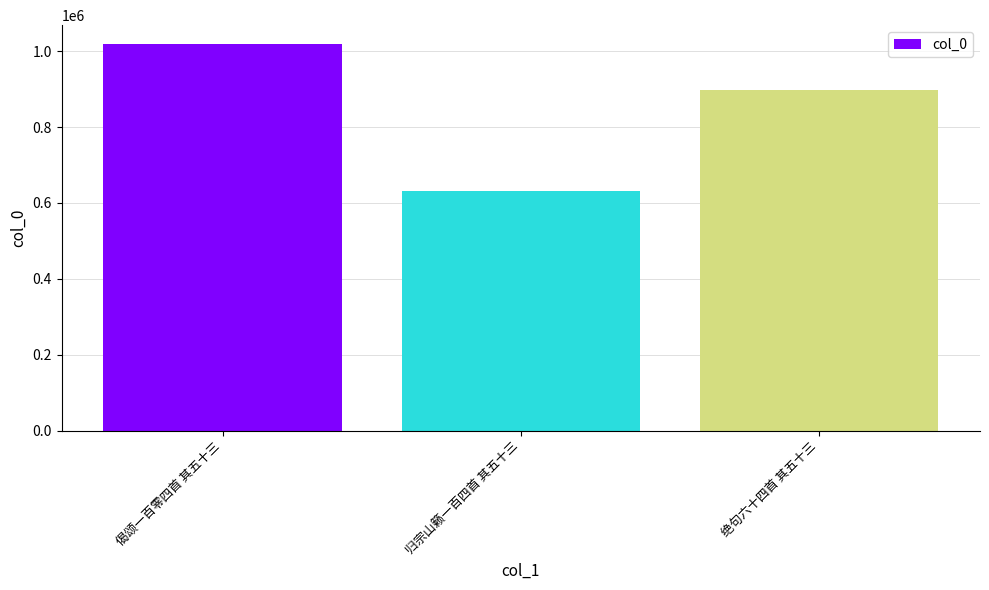

Where is the data nearest to the value 824371?

绝句六十四首 其五十三